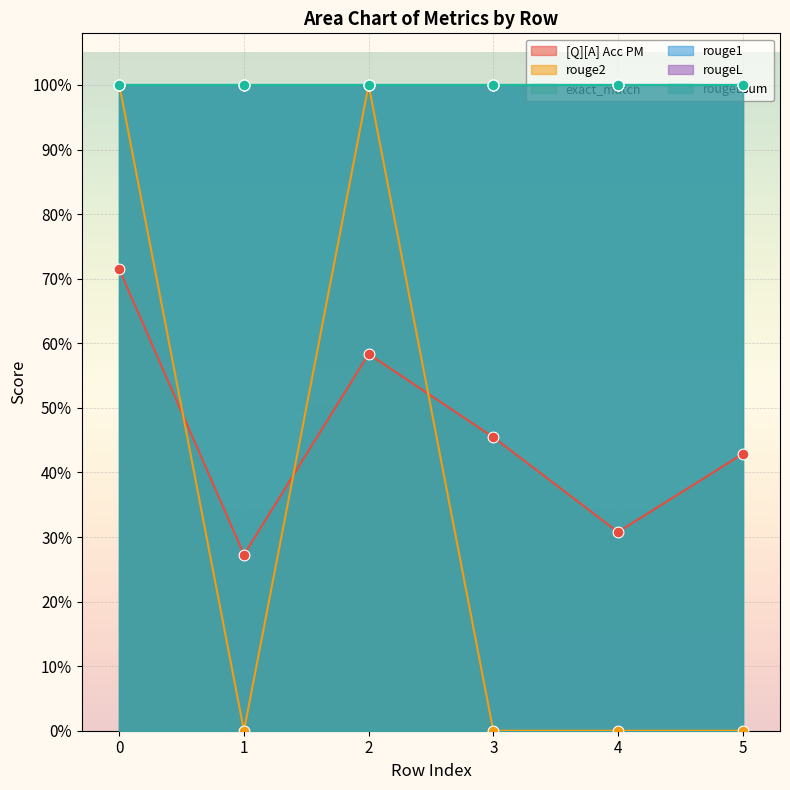

Which series has the largest Y range (max minus min)?

rouge2